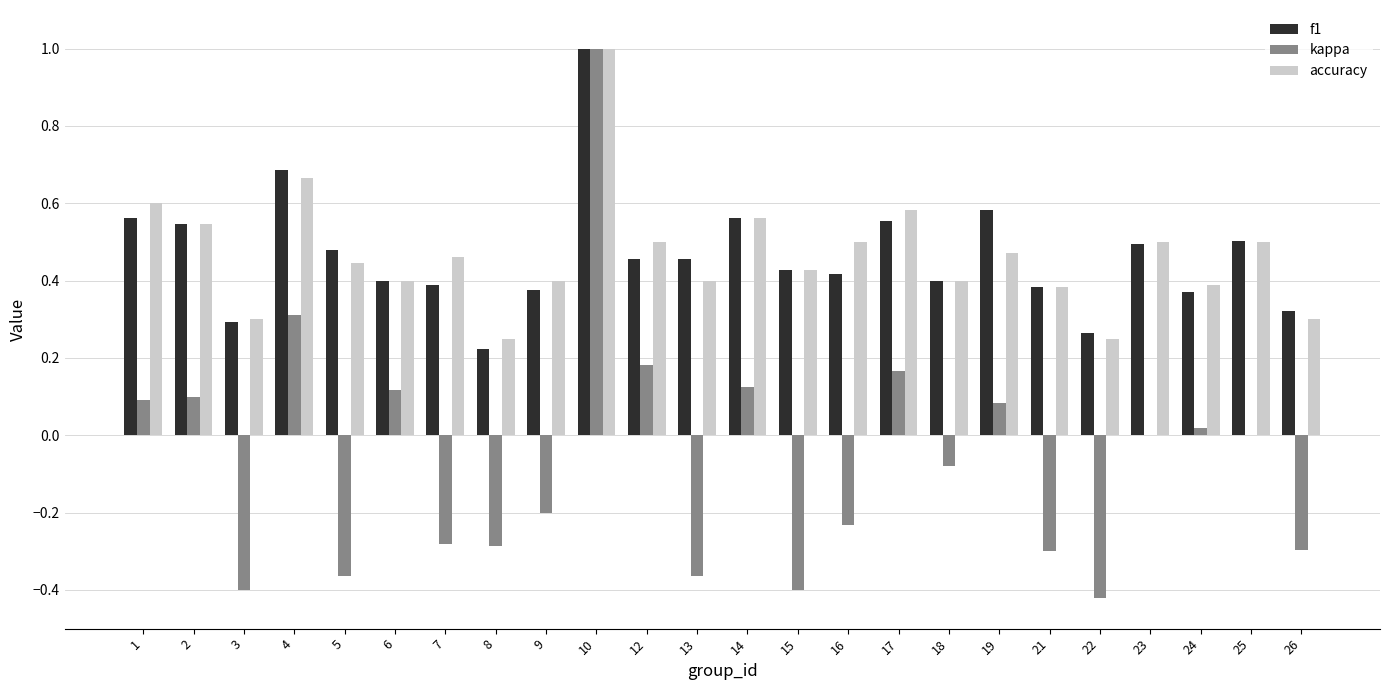

What are all the series names shown in the legend?

f1, kappa, accuracy